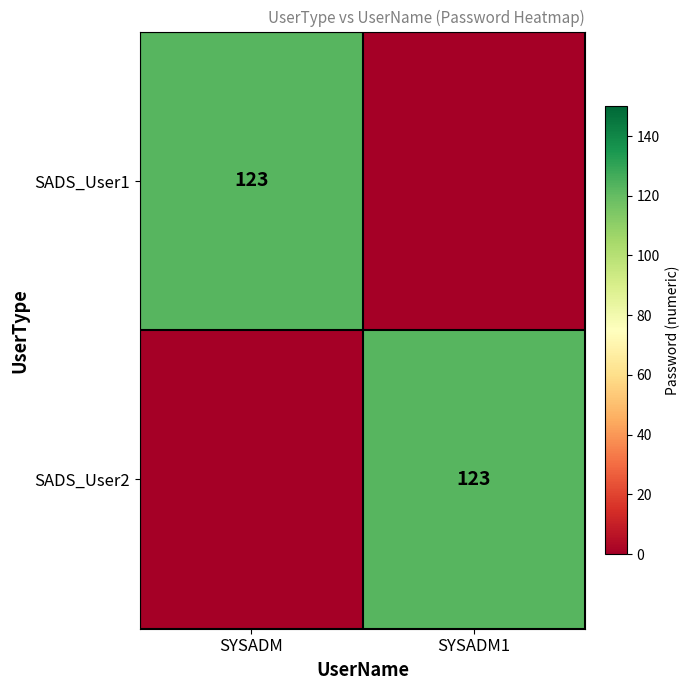

True or false: SADS_User2 has a value of 49 at SYSADM1.

False